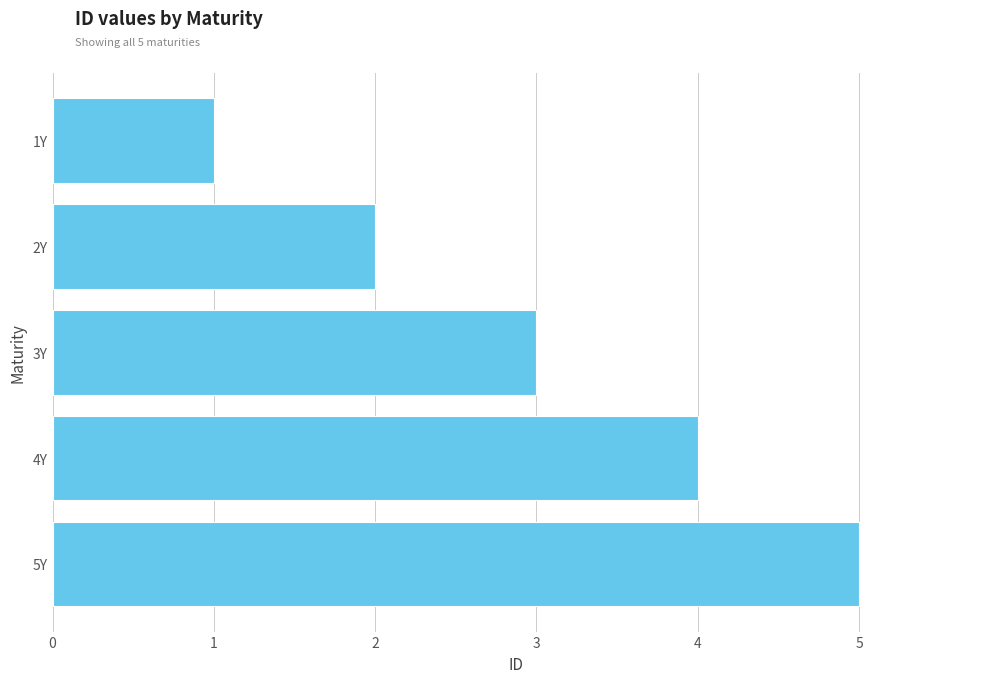

Reading bottom to top, extract all data points from this chart.

5Y=5	4Y=4	3Y=3	2Y=2	1Y=1